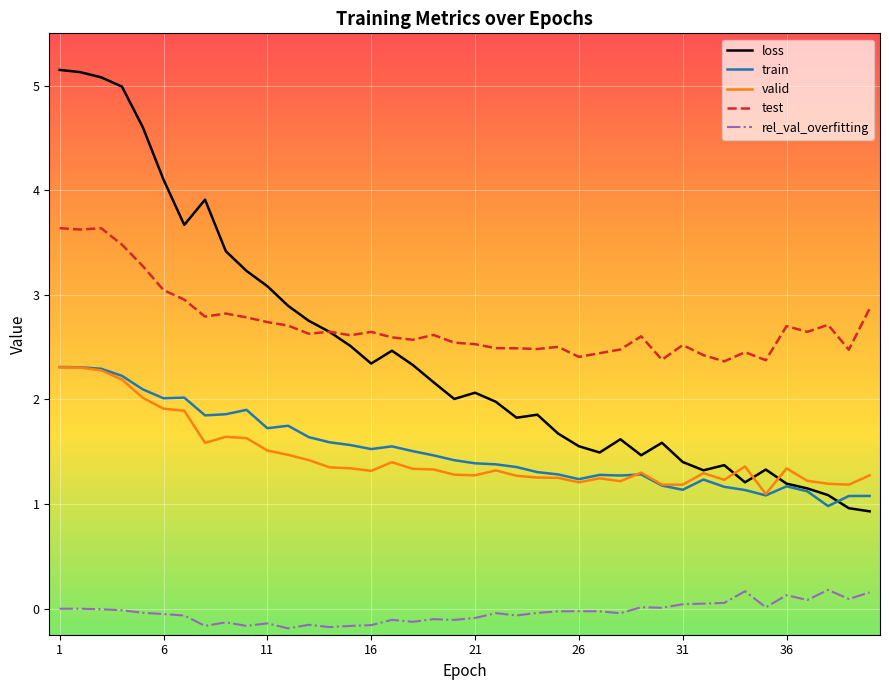

How many categories are shown in the chart?

40